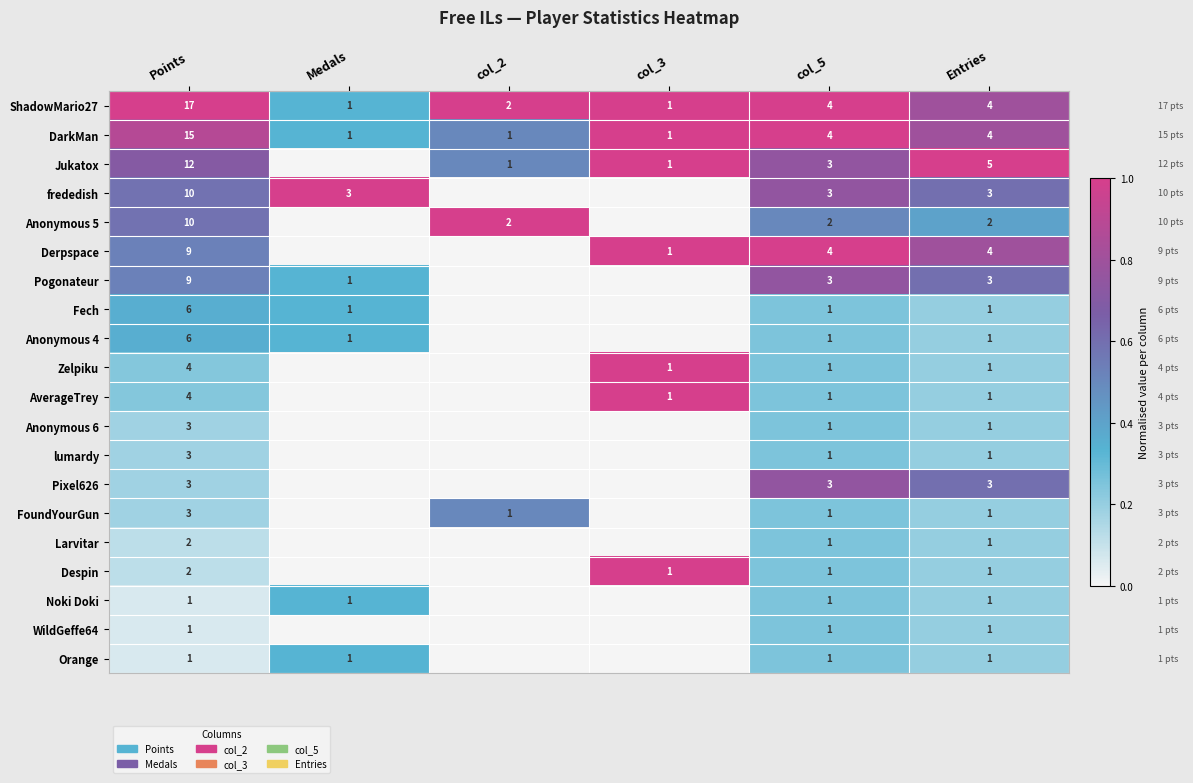

The WildGeffe64 series shows 1 at Entries. True or false?

True